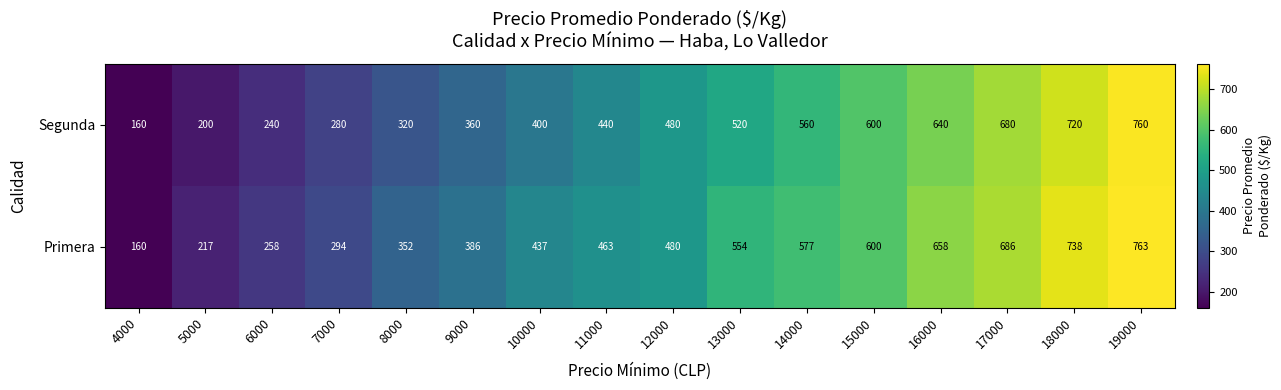

Which category has the lowest value in the Segunda series?

4000